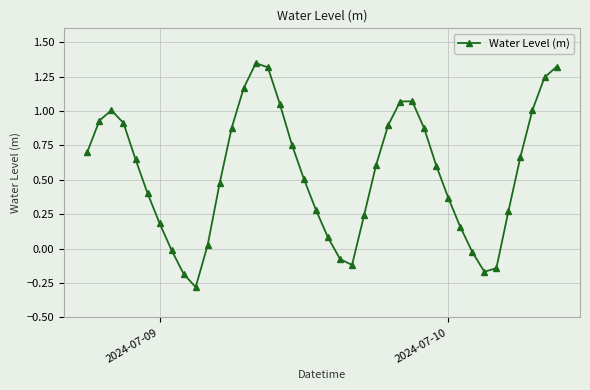

How many positive values are there?

32